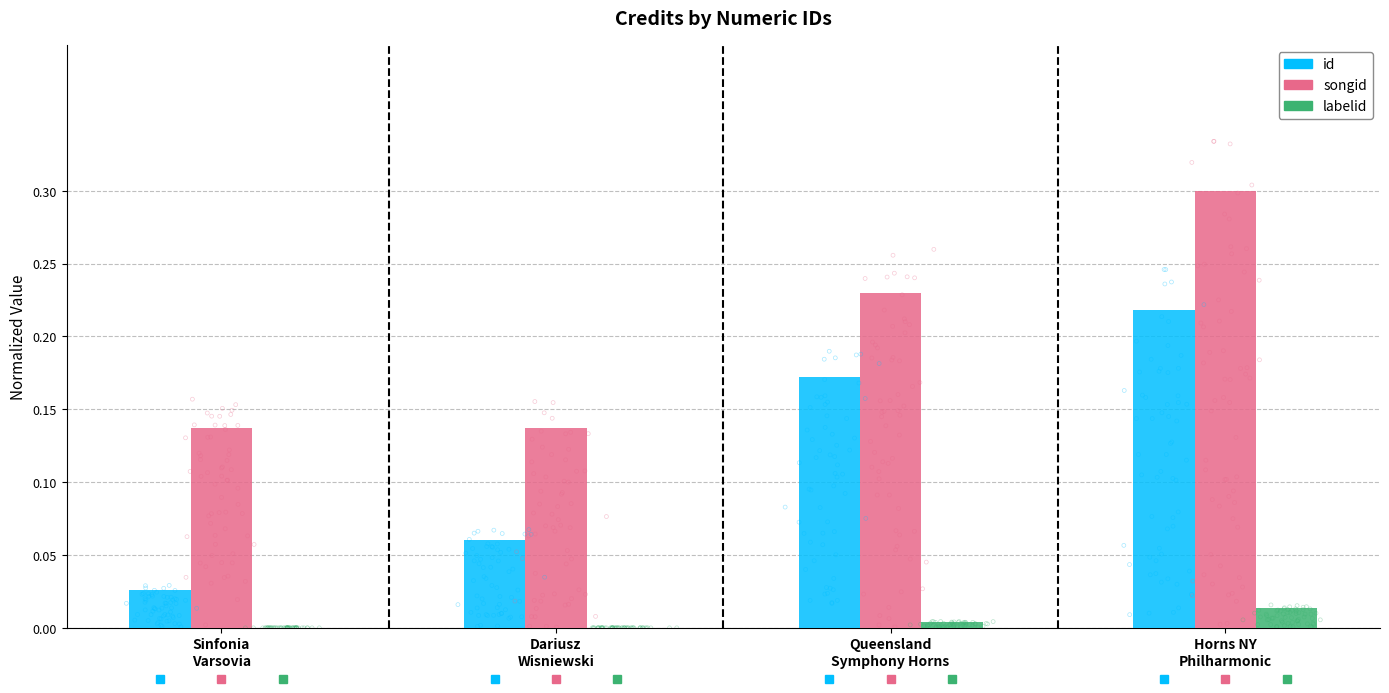

Which series contains the highest Y value?

songid